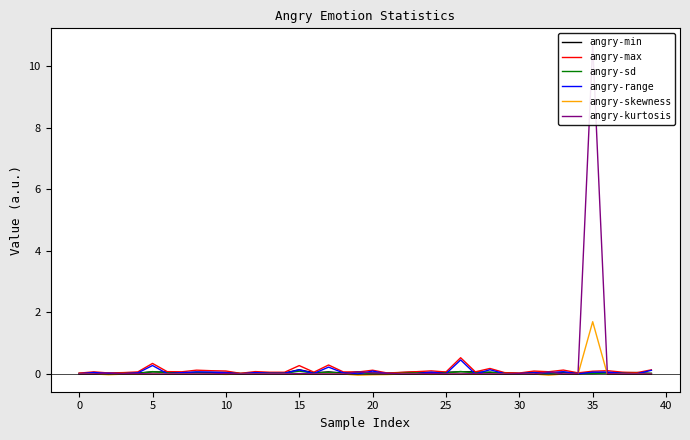

What is the average value of the angry-kurtosis series?

0.3